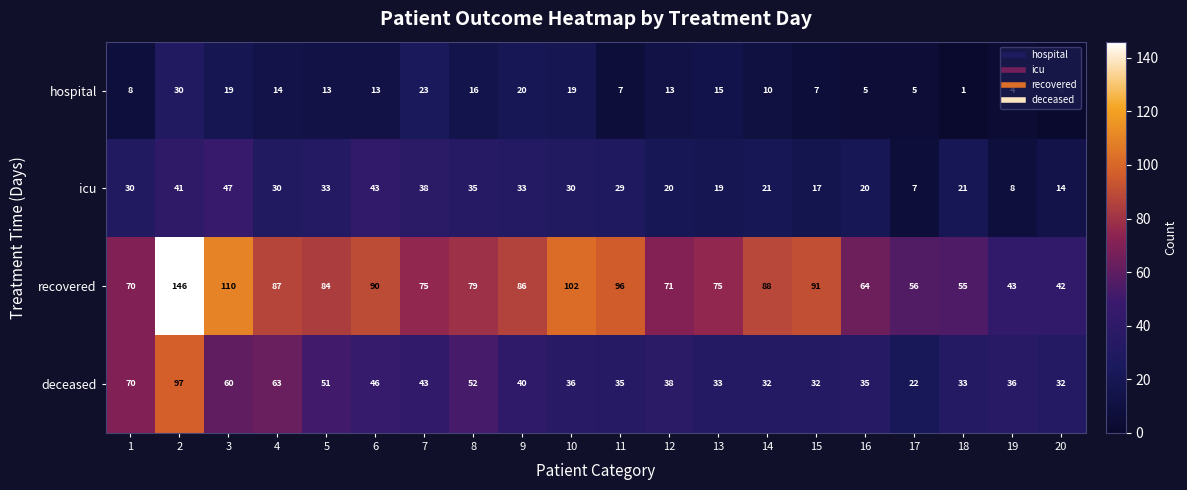

Between 1 and 8, which series saw the biggest shift?

deceased